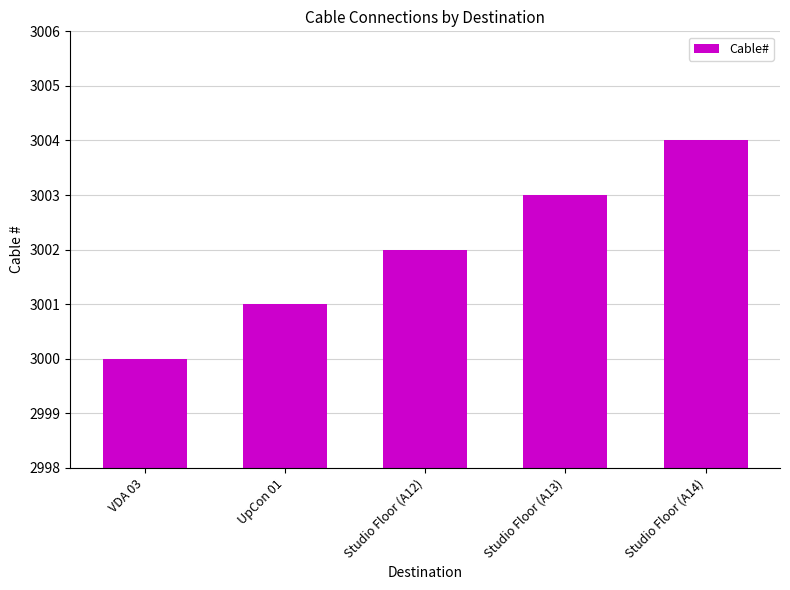

Read the value at UpCon 01.

3001